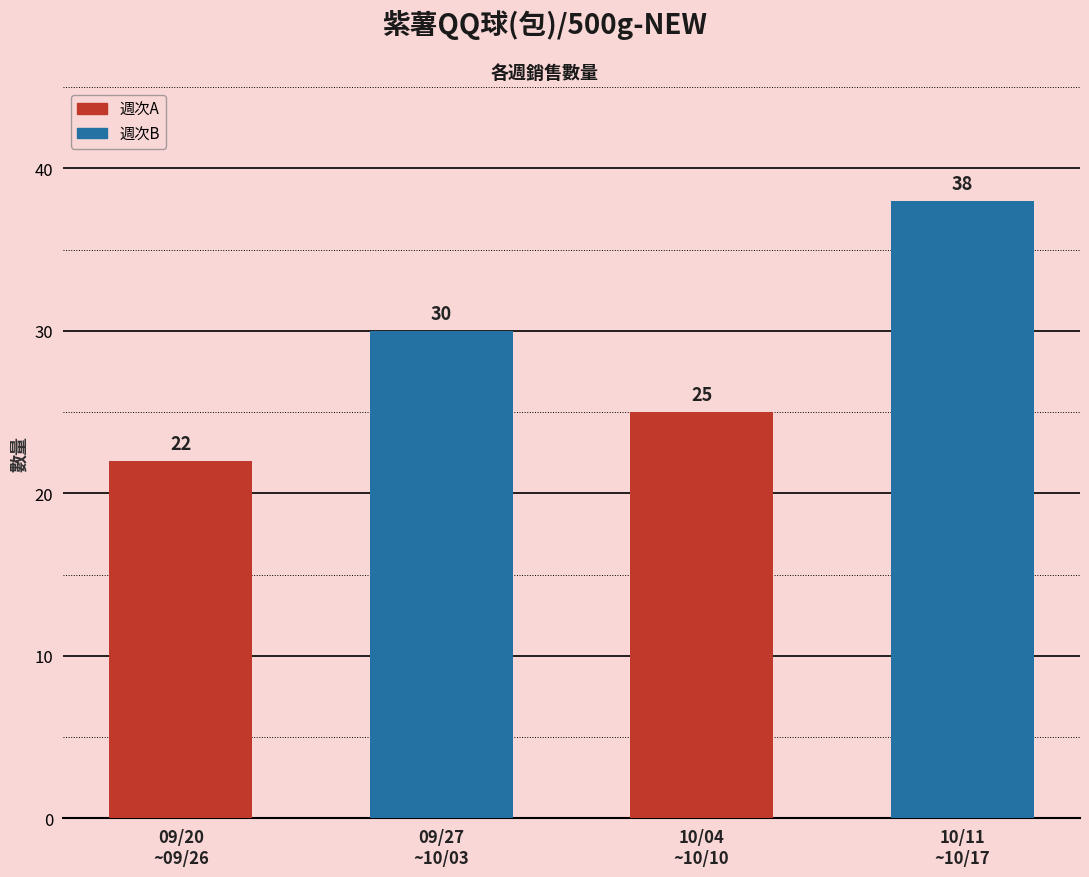

What is the sum of all values?

115